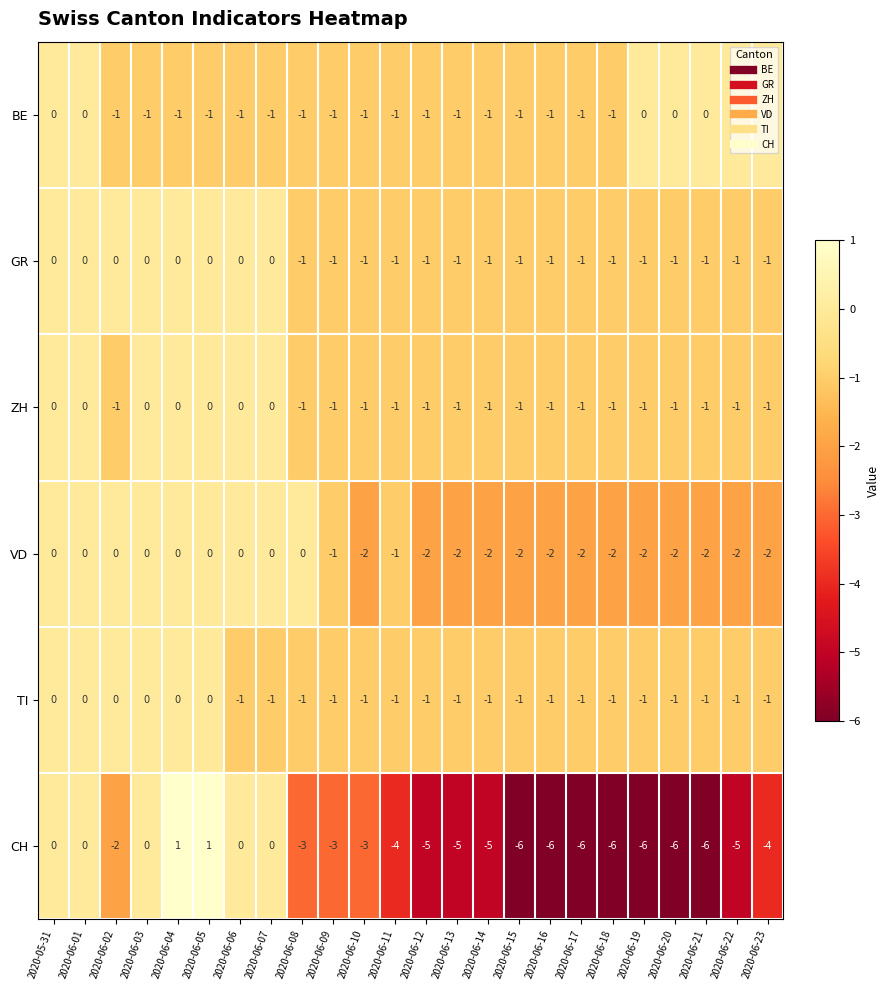

Which series has the largest total across all categories?

GR